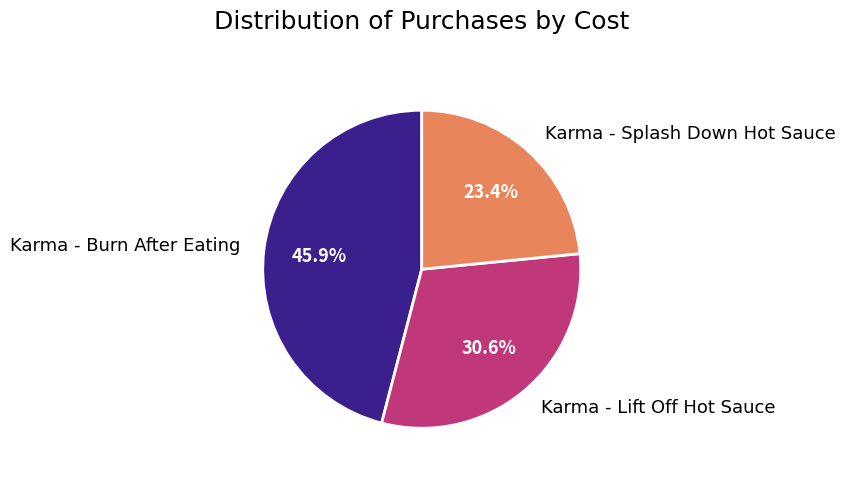

Does Karma - Lift Off Hot Sauce account for over 50% of the chart?

No